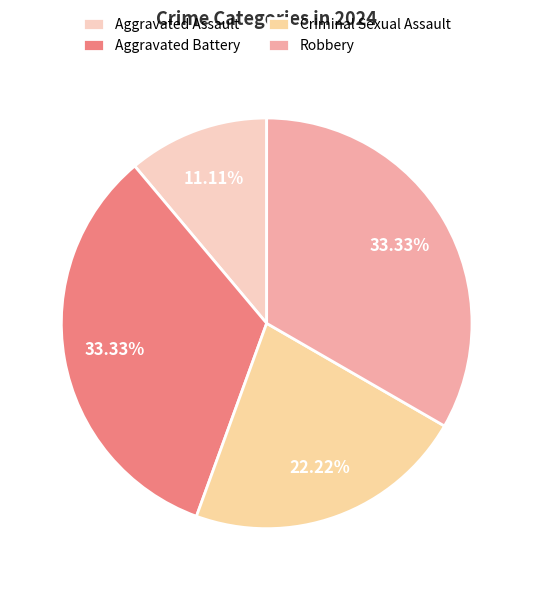

How many segments does this pie chart have?

4